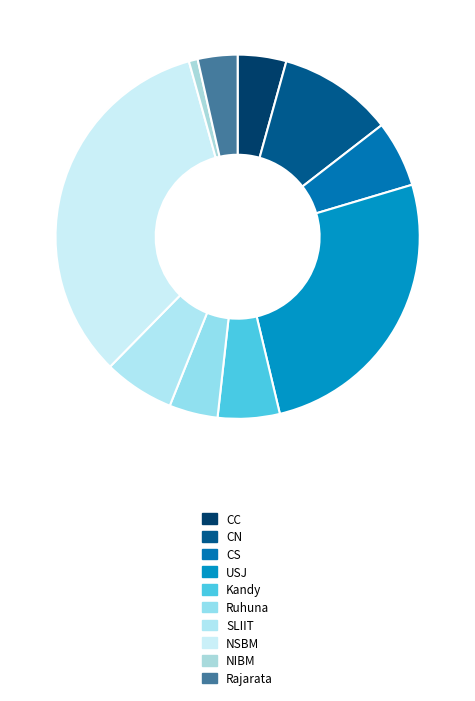

Is Rajarata the majority of the pie?

No